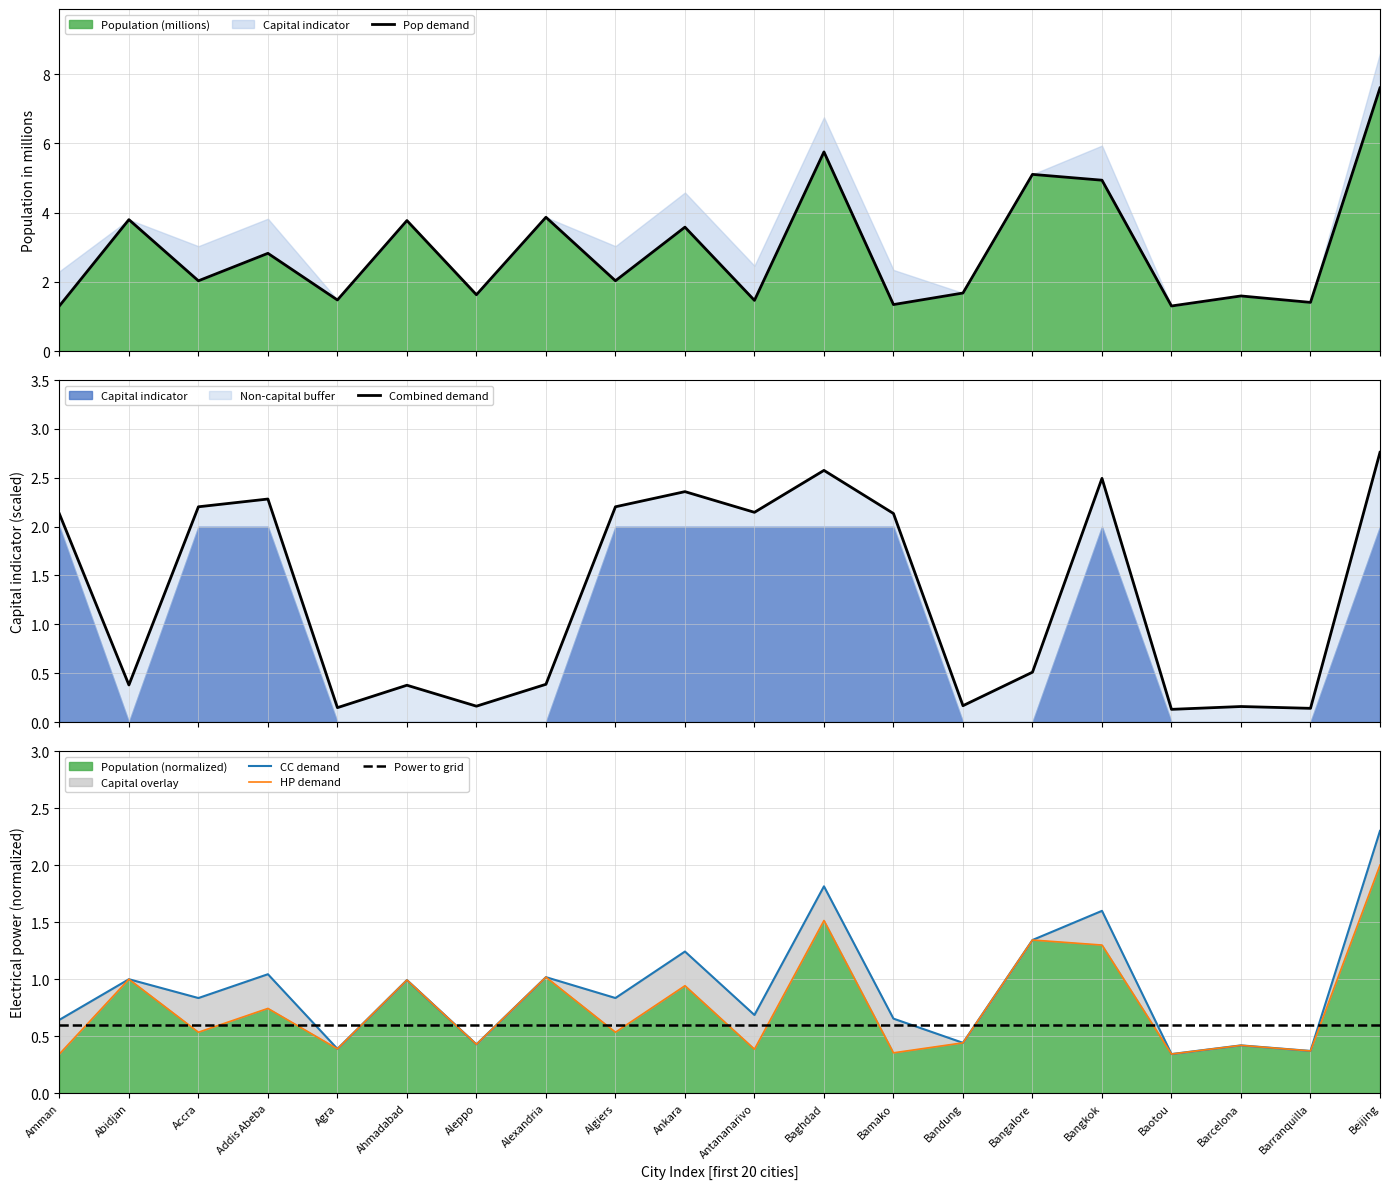

Which series has the largest range (max minus min)?

Pop demand